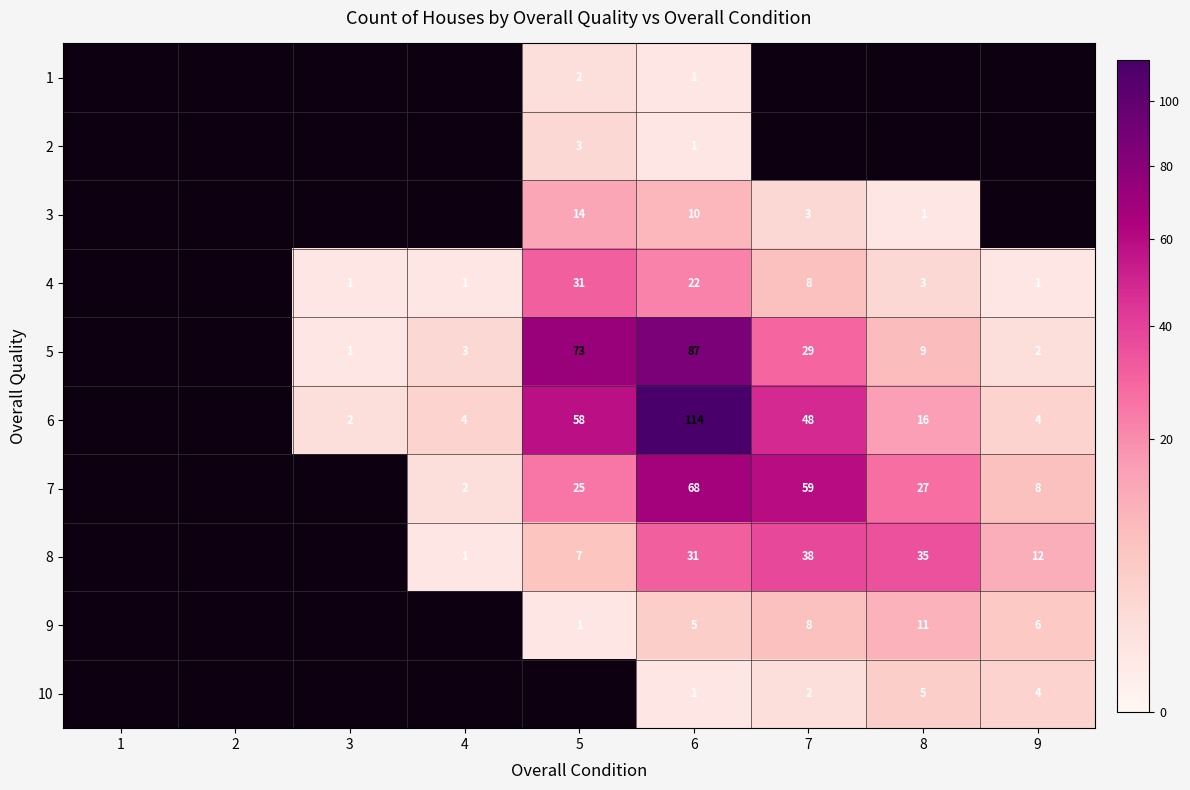

Is it true that 10 equals 4 at 9?

True